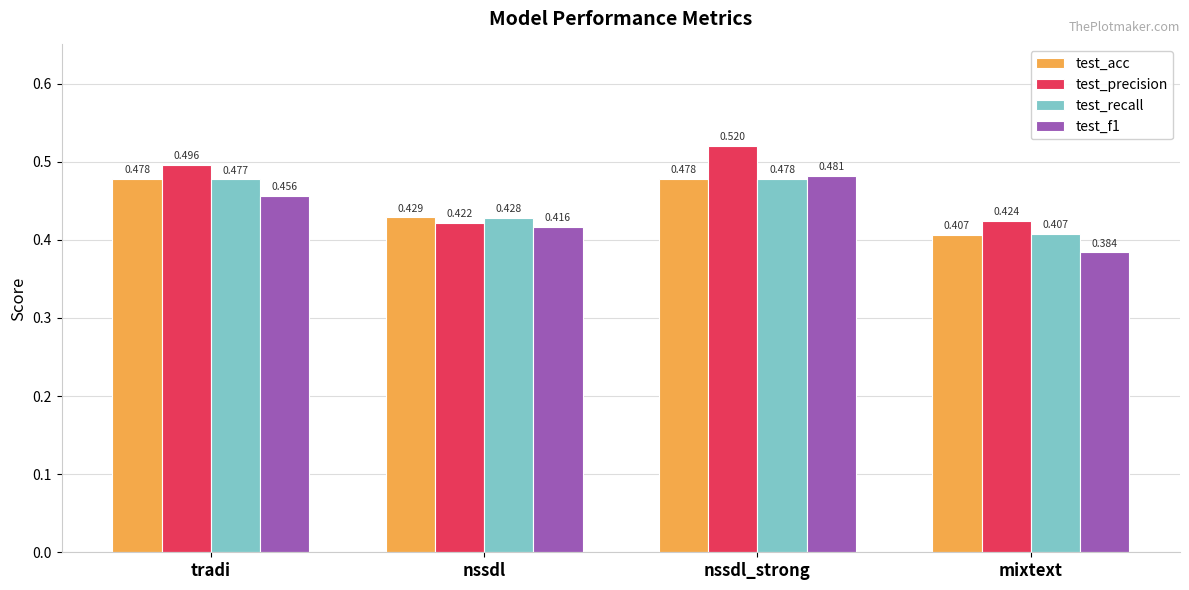

Which series has the largest total across all categories?

test_precision